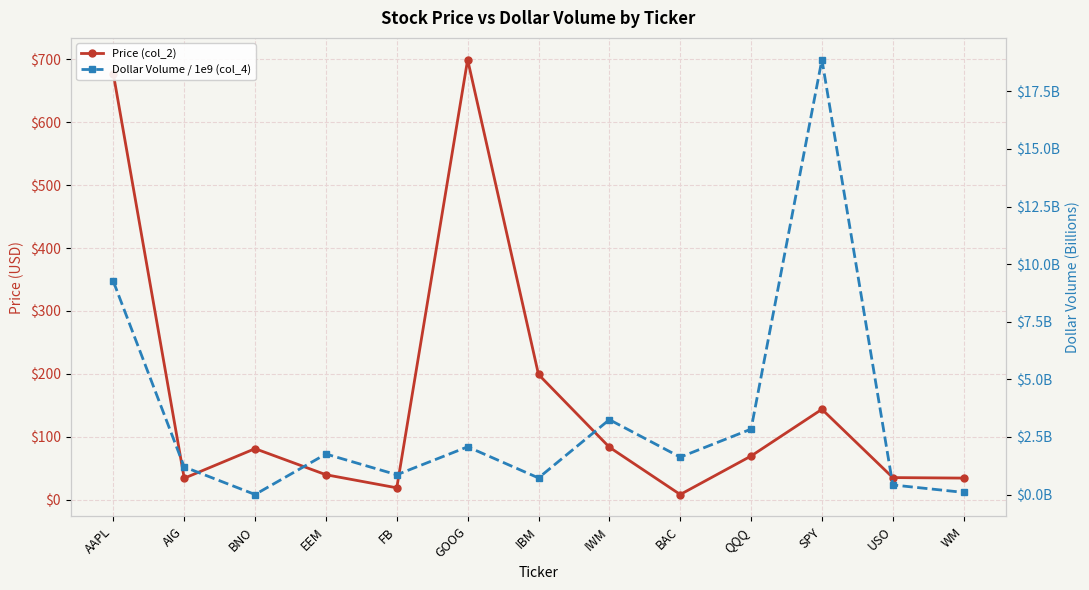

Reading left to right, list all the values displayed in this chart.

Price (col_2): 676.6	34.2	81.2	39.8	19.0	699.4	199.1	83.5	8.3	69.5	143.8	35.2	34.4
Dollar Volume / 1e9 (col_4): 9.3	1.2	0.0	1.8	0.9	2.1	0.7	3.3	1.6	2.8	18.9	0.4	0.1